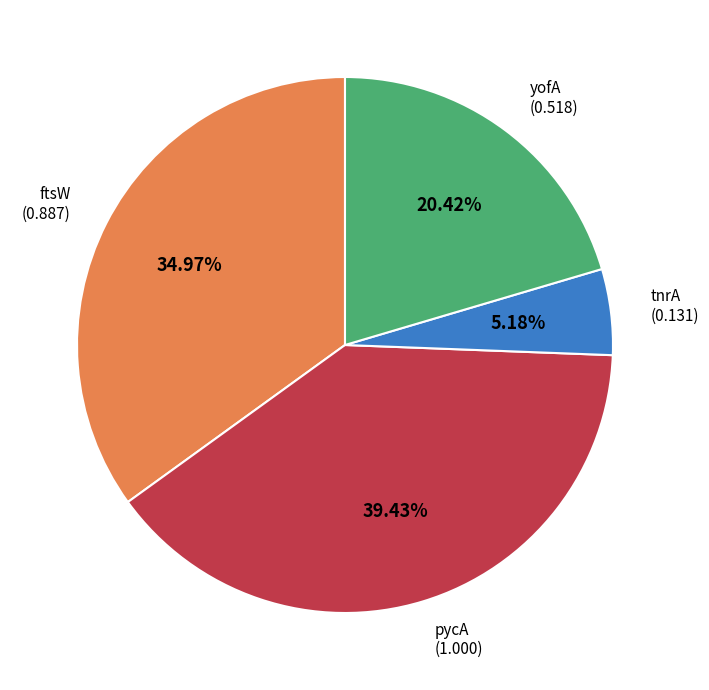

Is there any slice that represents more than half of the pie?

No